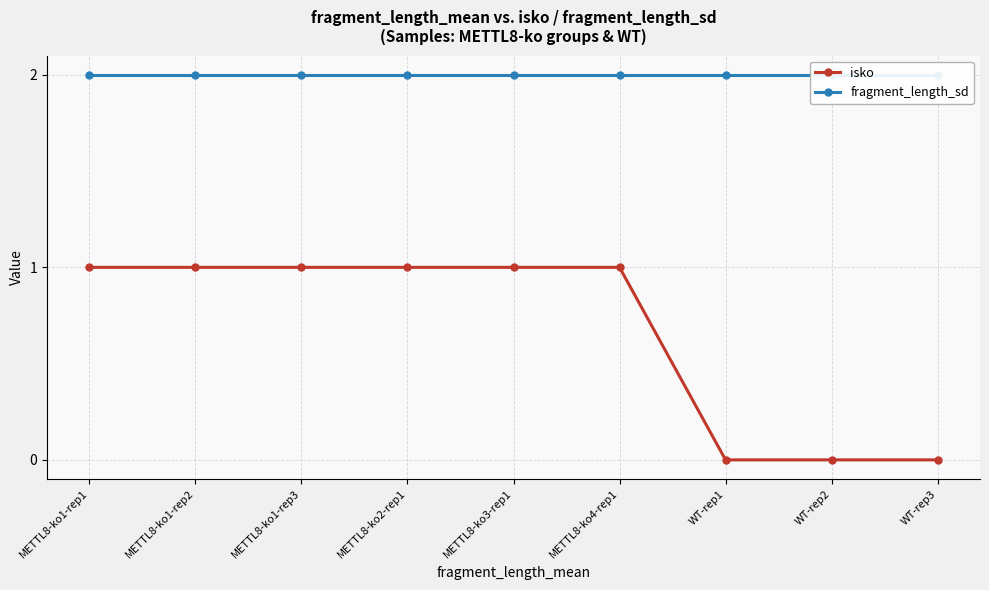

Reading left to right, what are all the values shown in this chart?

isko: METTL8-ko1-rep1=1	METTL8-ko1-rep2=1	METTL8-ko1-rep3=1	METTL8-ko2-rep1=1	METTL8-ko3-rep1=1	METTL8-ko4-rep1=1	WT-rep1=0	WT-rep2=0	WT-rep3=0
fragment_length_sd: METTL8-ko1-rep1=2	METTL8-ko1-rep2=2	METTL8-ko1-rep3=2	METTL8-ko2-rep1=2	METTL8-ko3-rep1=2	METTL8-ko4-rep1=2	WT-rep1=2	WT-rep2=2	WT-rep3=2